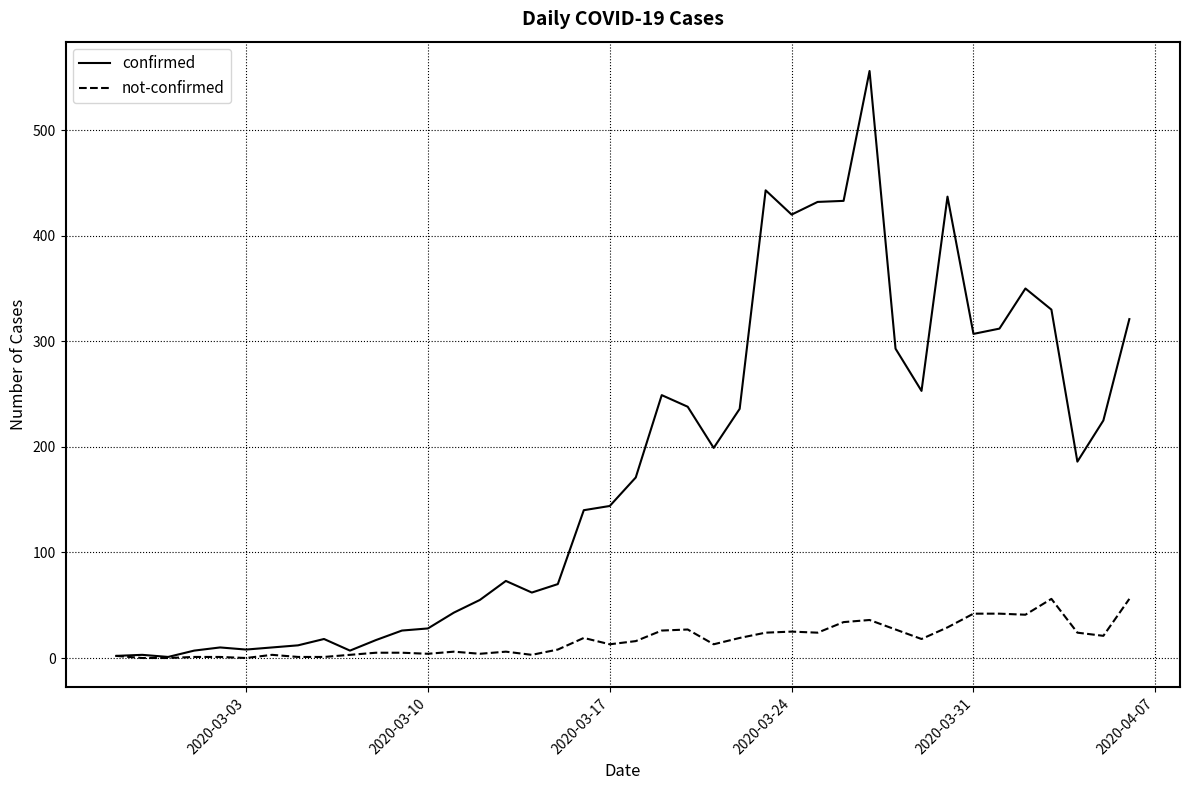

What is the maximum value shown in the chart?

556